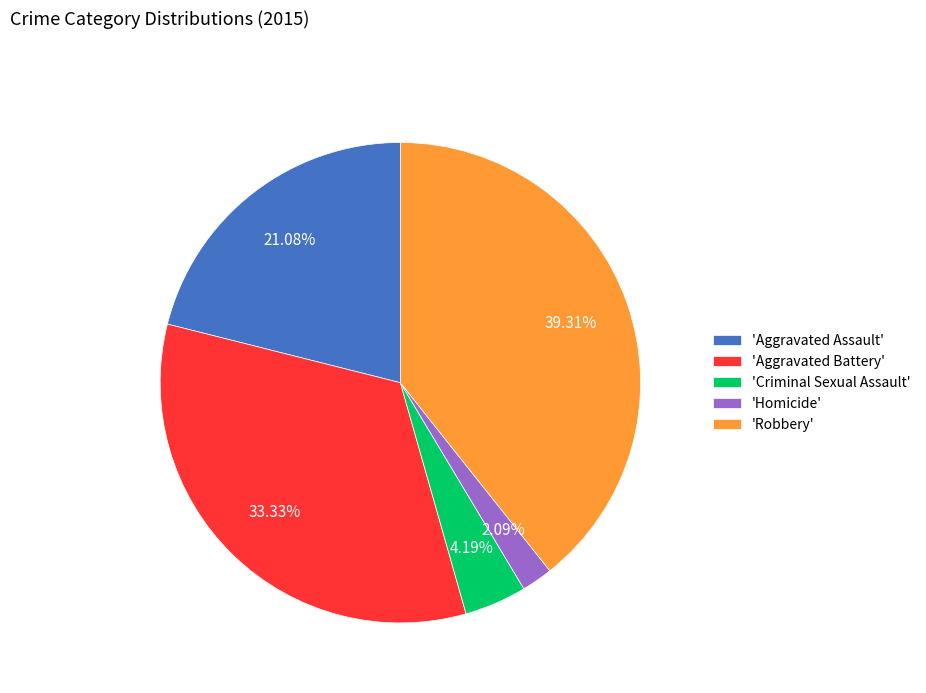

Is the sum of 'Aggravated Battery' and 'Homicide' greater than half?

No